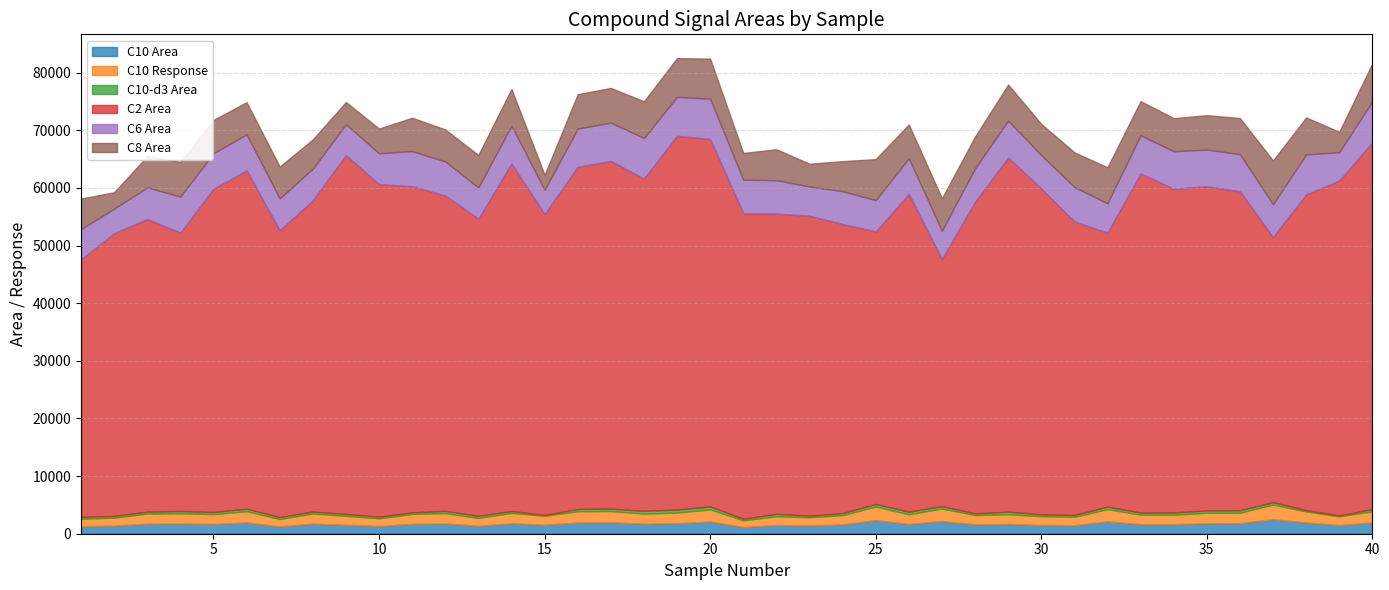

What is the value of the C8 Area point at the 34th from the left?

5738.0